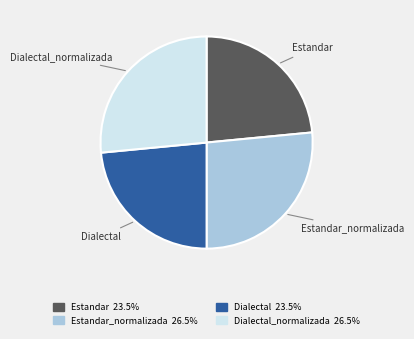

Is there any slice that represents more than half of the pie?

No